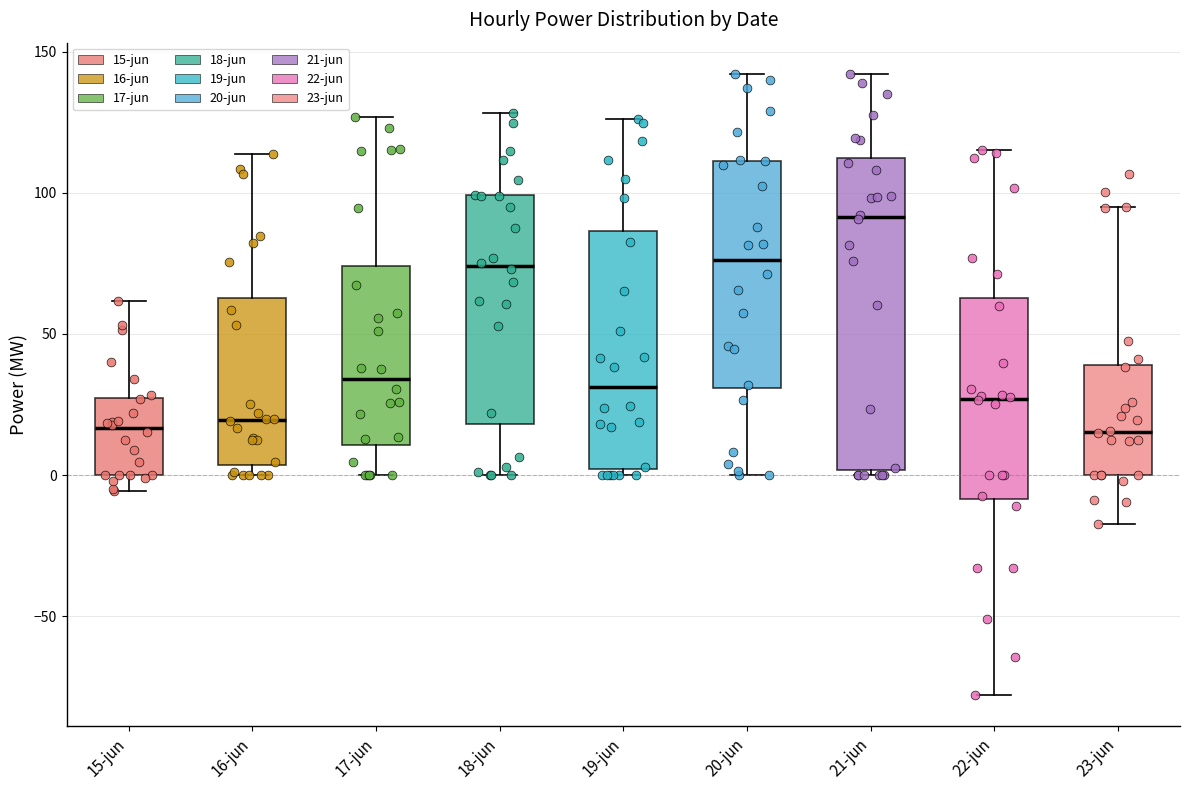

Which box is the tallest, from its lower edge to its upper edge?

21-jun